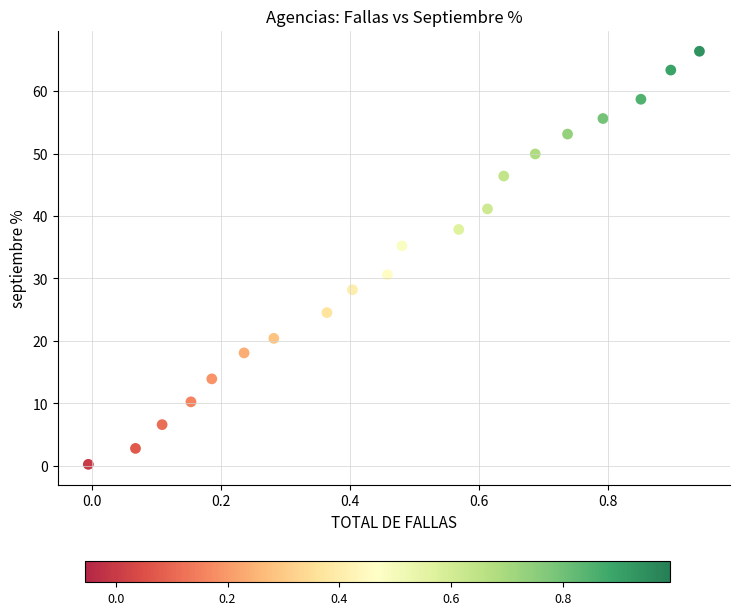

What is the range of Y values (max minus min)?

66.2